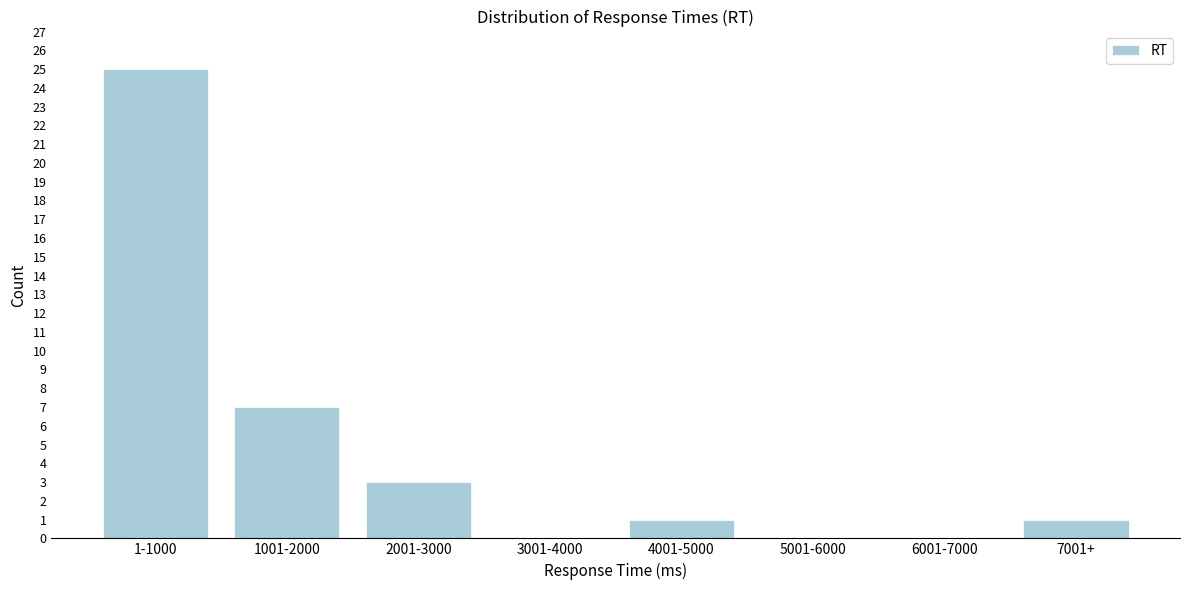

Reading left to right, what are all the values shown in this chart?

1-1000=25	1001-2000=7	2001-3000=3	3001-4000=0	4001-5000=1	5001-6000=0	6001-7000=0	7001+=1